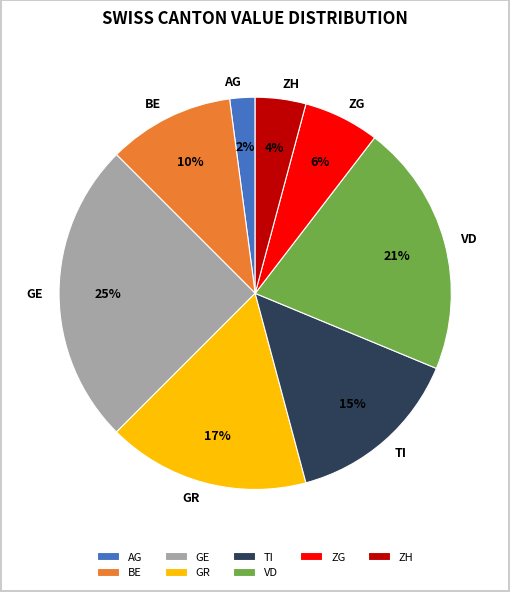

Rank the categories by value from highest to lowest.

GE, VD, GR, TI, BE, ZG, ZH, AG